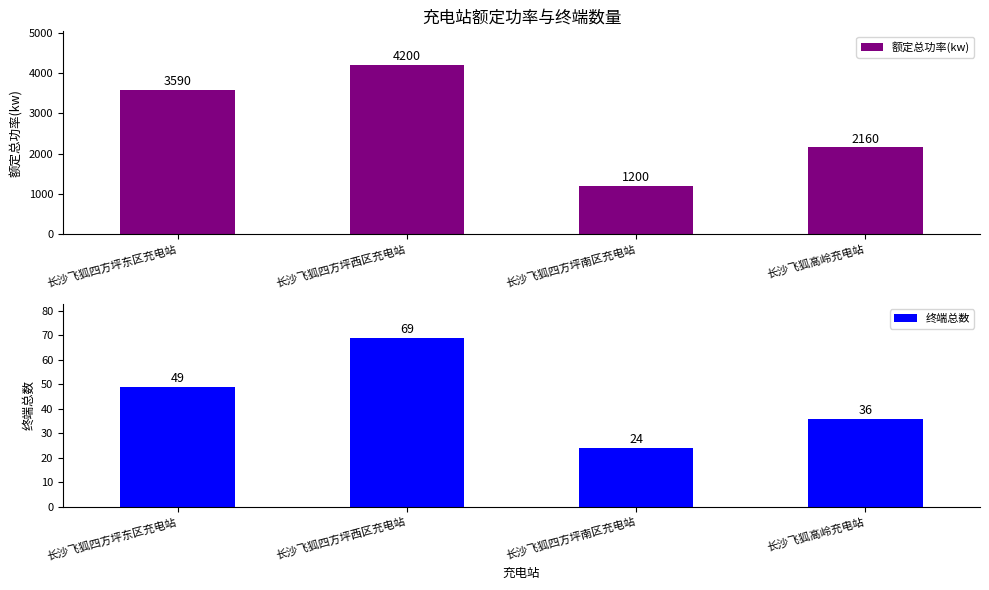

Count the number of data series in this chart.

2